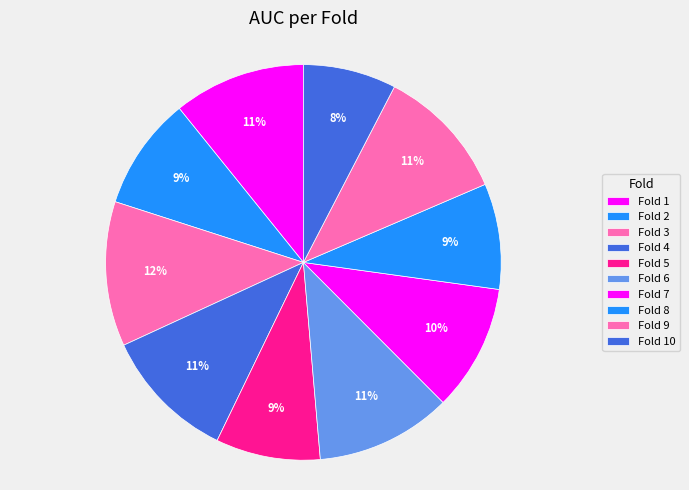

How many segments does this pie chart have?

10